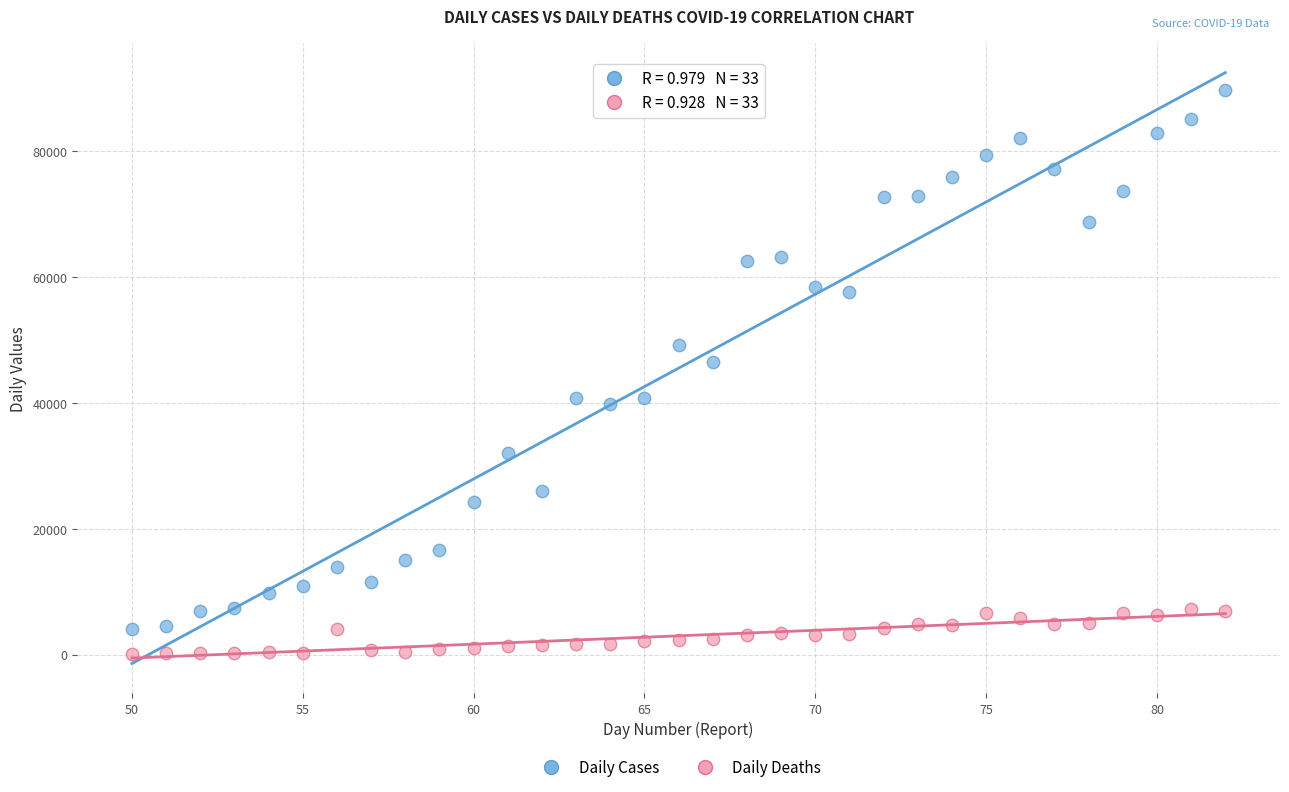

Which series contains the highest Y value?

Daily Cases